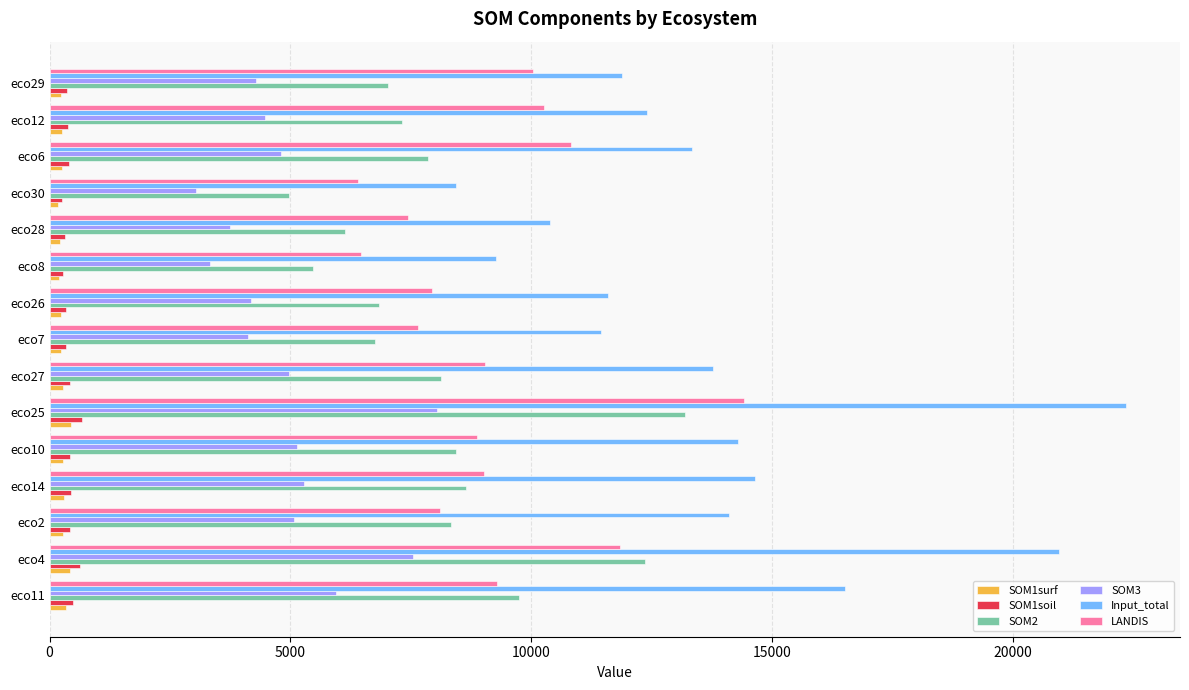

What is the sum of all Input_total values?

205410.6